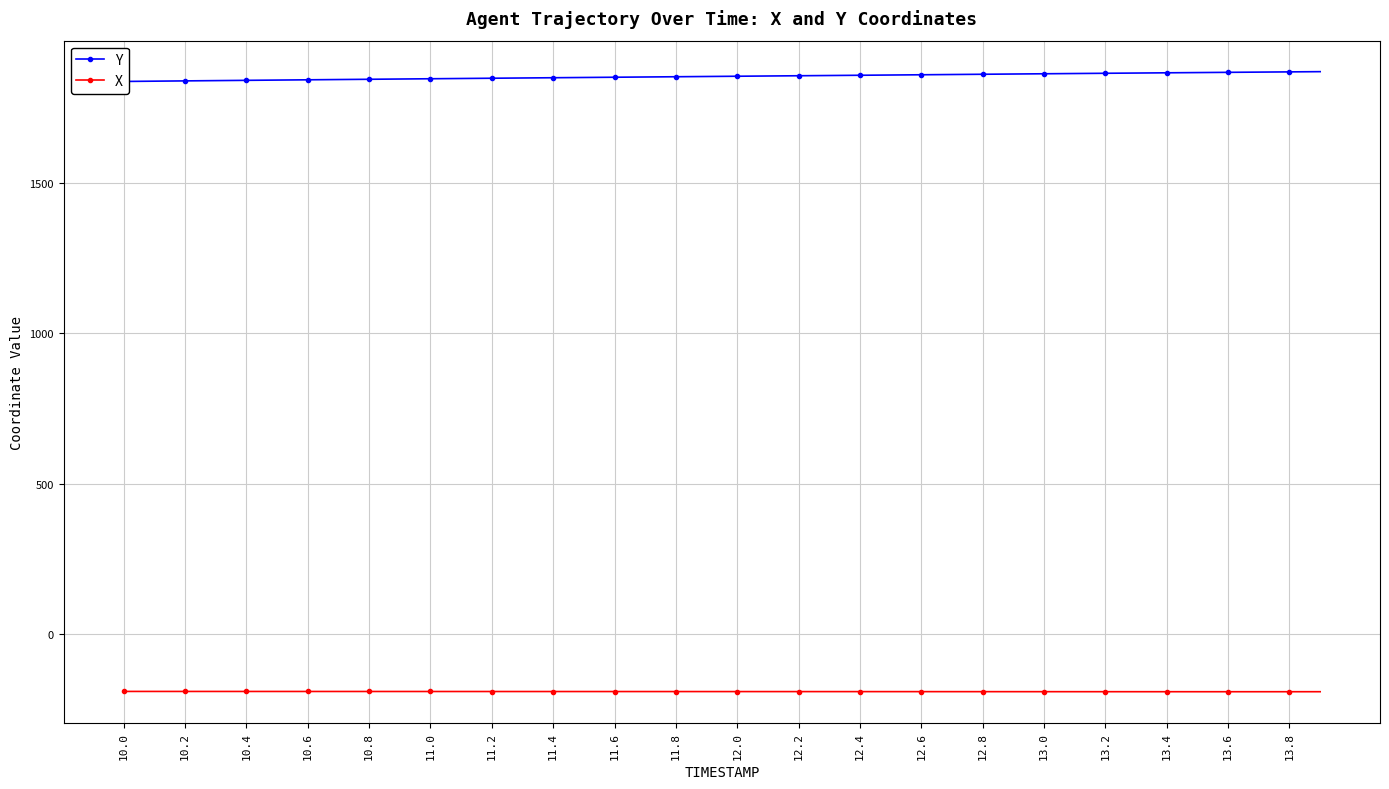

Rank the series by their average value, from lowest to highest.

X, Y